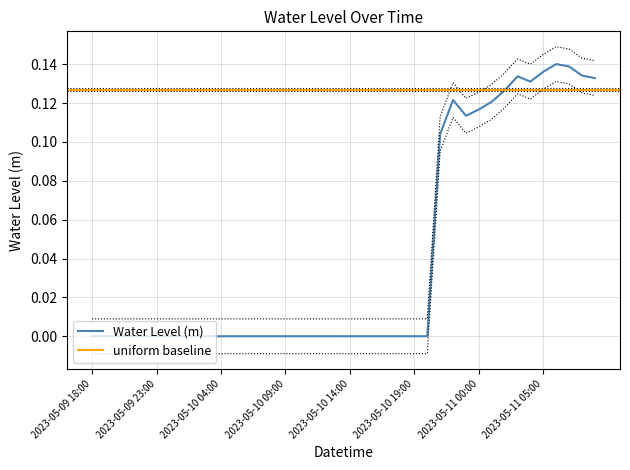

What position from the right is 2023-05-10 05:00?

29